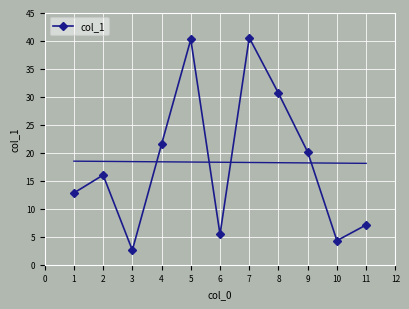

How many data points are above 16?

5